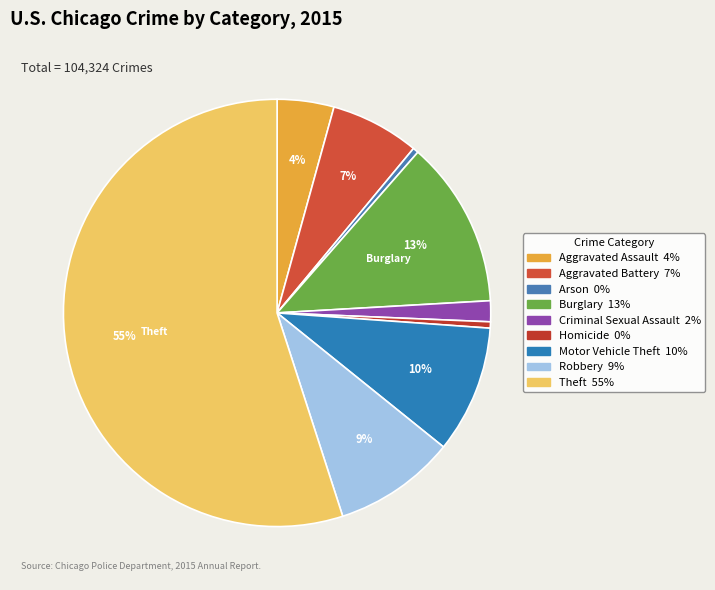

What is the ratio of the value at Motor Vehicle Theft to the value at Homicide?

20.3